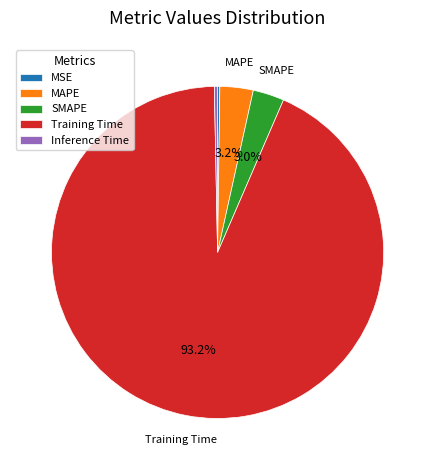

What percentage is NOT represented by MAPE?

96.8%